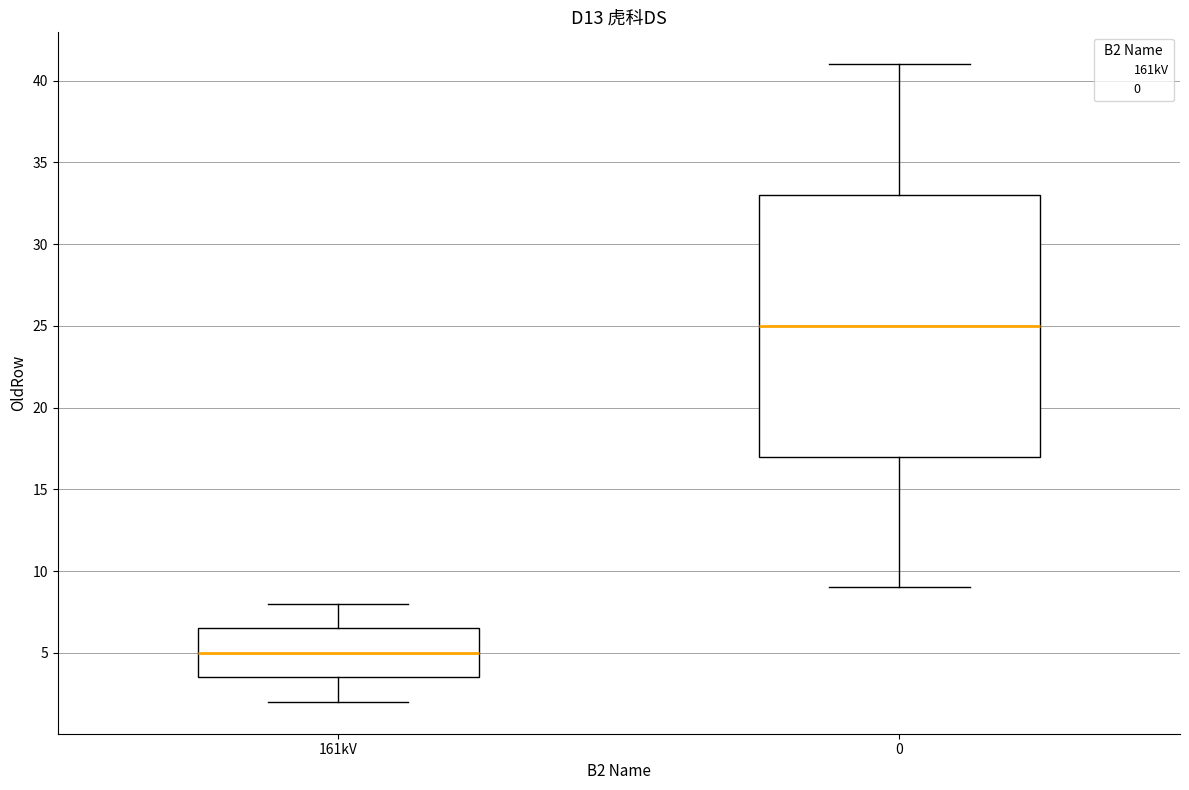

Reading left to right, read every box against the y-axis: the position of its median line, the range the box covers, and the ends of its whiskers. The values are not printed on the chart, so give them approximately, as read against the axis.

161kV: median 5.0, box 3.5 to 6.5, whiskers 2.0 to 8.0
0: median 25.0, box 17.0 to 33.0, whiskers 9.0 to 41.0